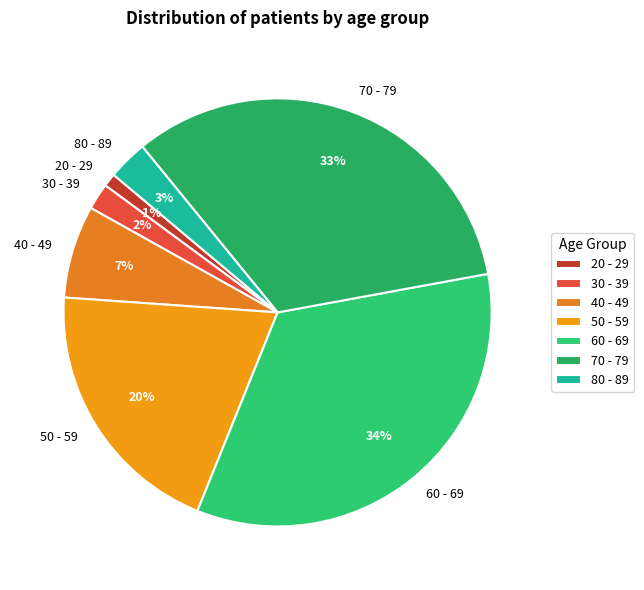

Do 20 - 29 and 60 - 69 together represent more than half of the pie?

No